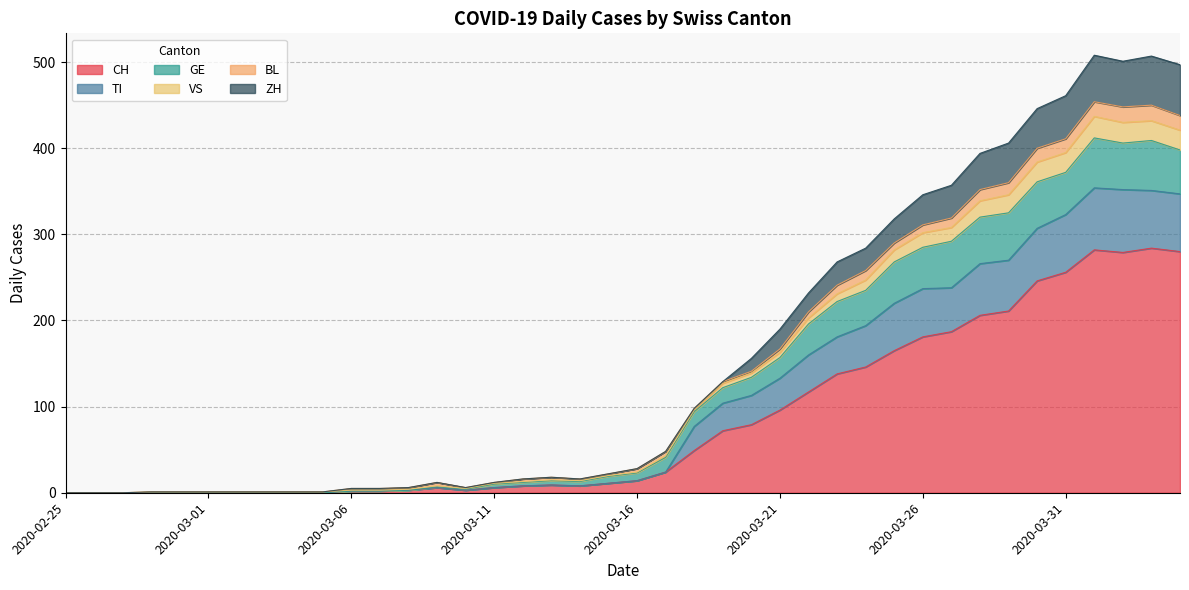

In VS, how many points are lower than both neighbors (excluding endpoints)?

3